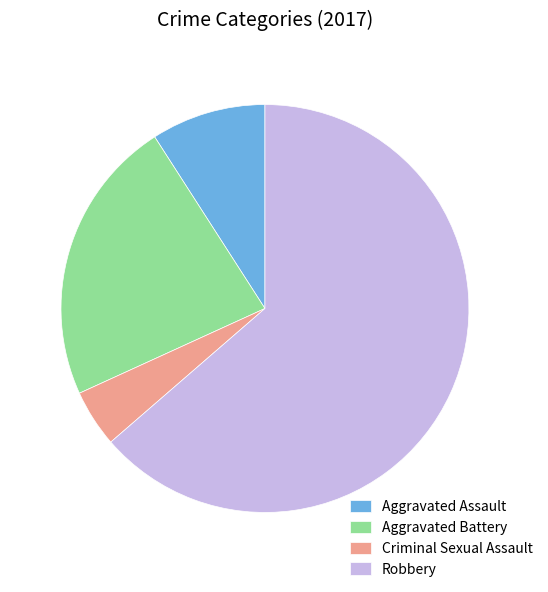

Which category has the smallest portion of the pie?

Criminal Sexual Assault